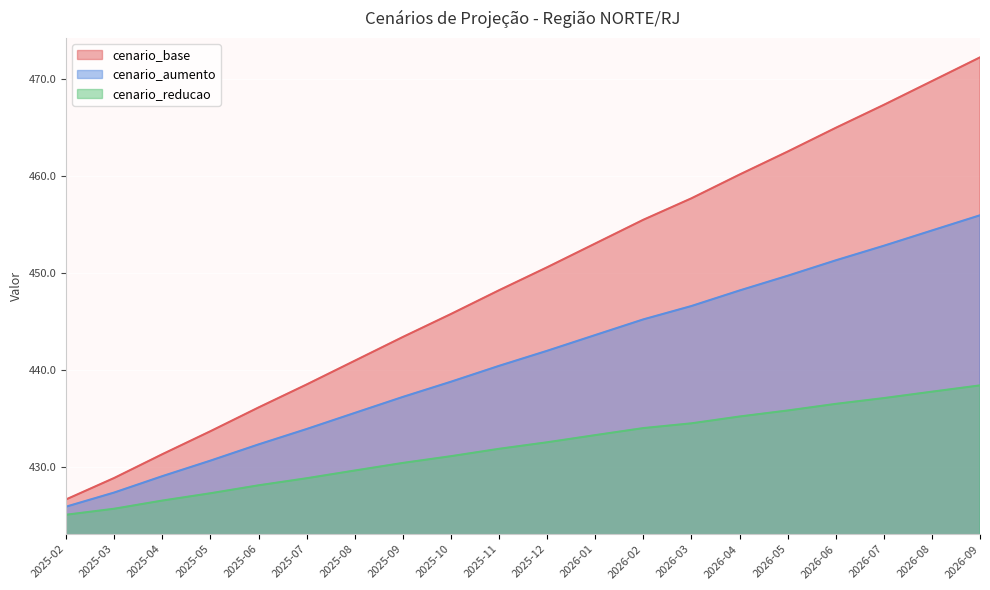

At how many categories does at least one series exceed 439?

14